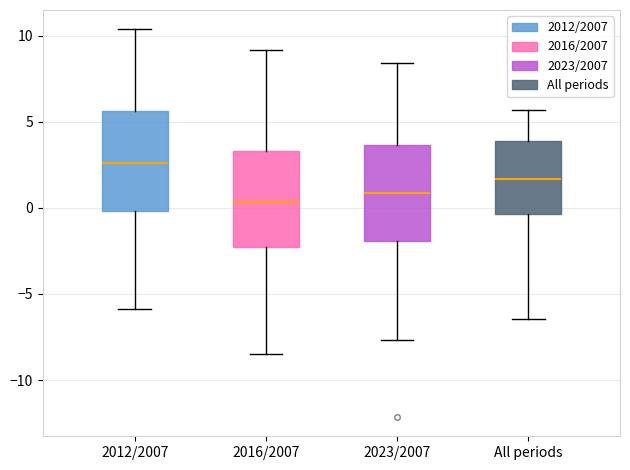

Reading left to right, transcribe this box plot: for each box, give where its median line is, the range the box spans, and where its two whiskers end, as read against the y-axis. The values are not printed on the chart, so give them approximately, as read against the axis.

2012/2007: median 2.5, box 0.0 to 5.5, whiskers -6.0 to 10.5
2016/2007: median 0.5, box -2.5 to 3.5, whiskers -8.5 to 9.0
2023/2007: median 1.0, box -2.0 to 3.5, whiskers -7.5 to 8.5
All periods: median 1.5, box -0.5 to 4.0, whiskers -6.5 to 5.5